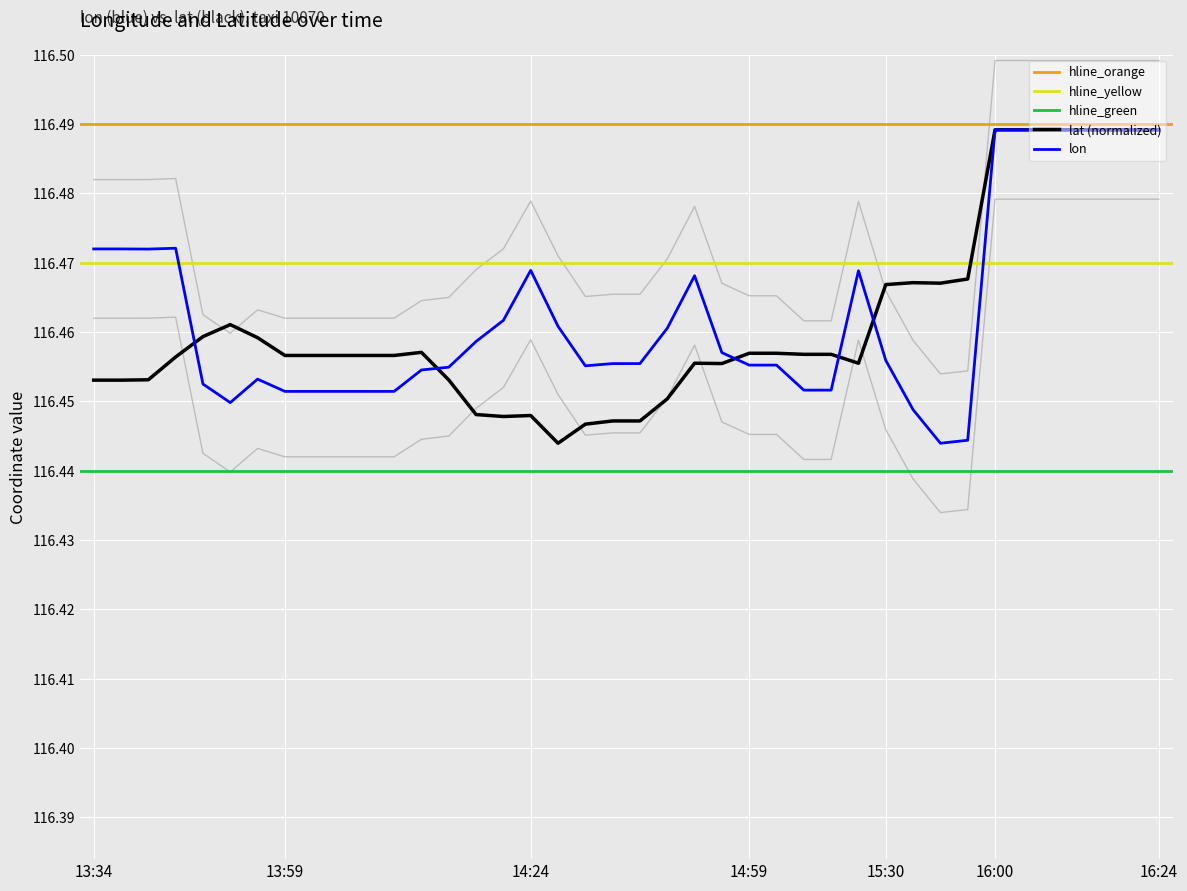

How many categories are shown in the chart?

40